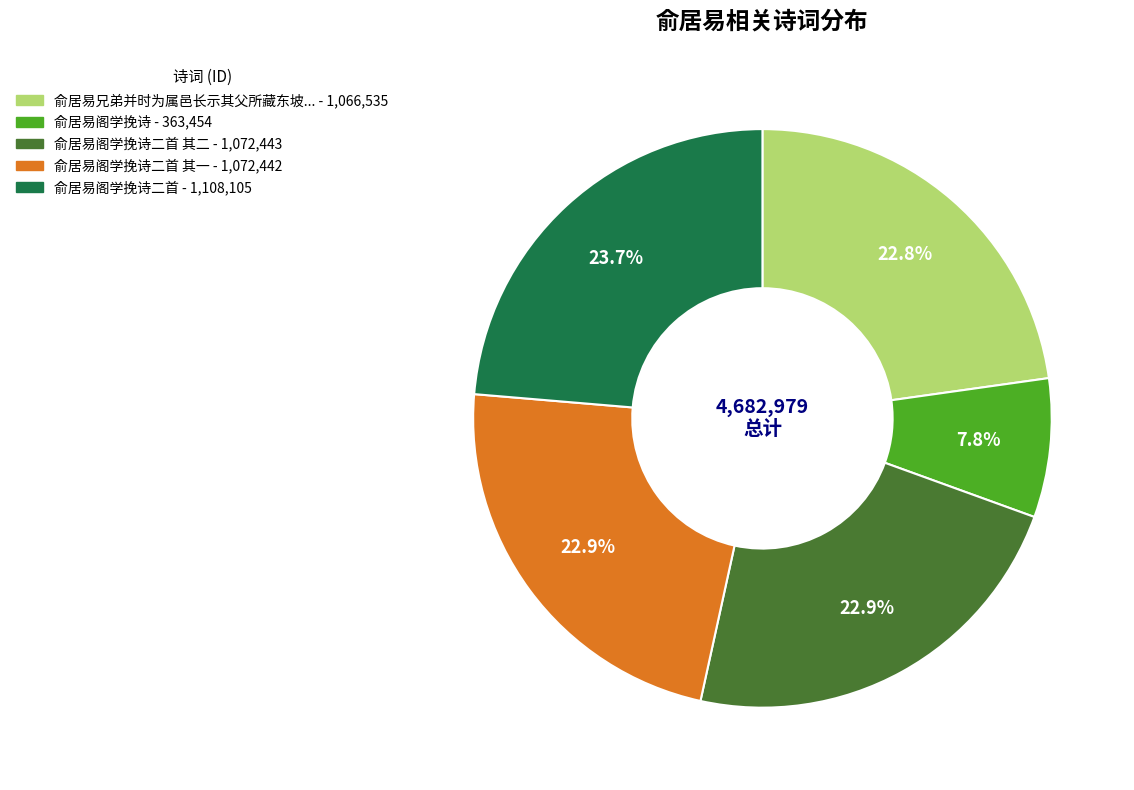

Does any single category account for the majority?

No